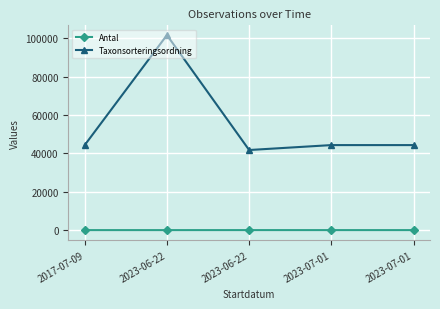

How many data points in Taxonsorteringsordning are less than 44334?

2